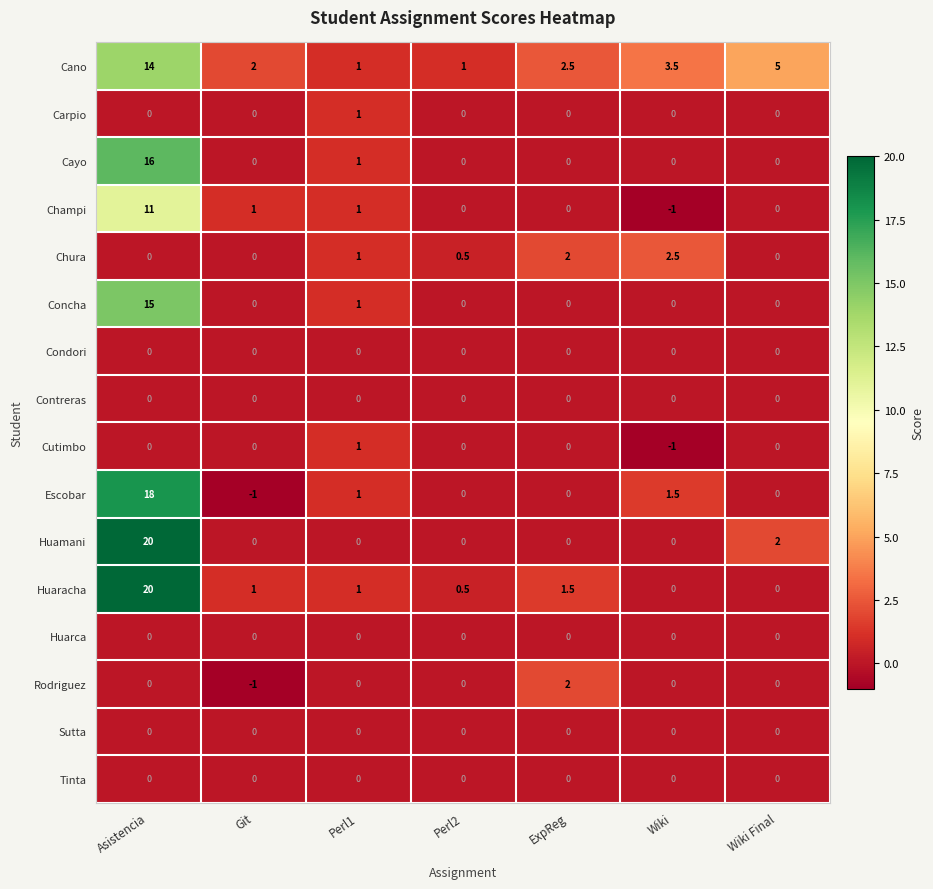

Which series has the largest range (max minus min)?

Huamani